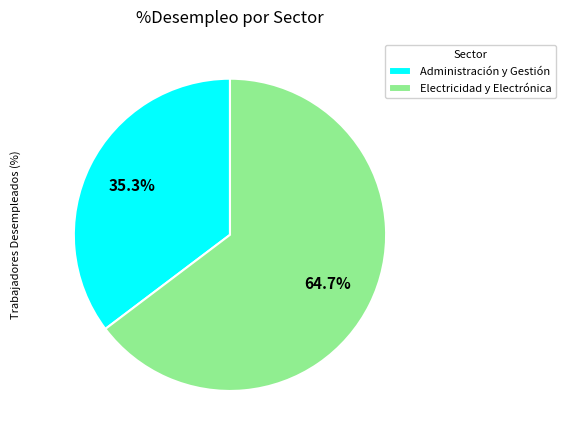

To the nearest percent, what is the average slice percentage?

50%